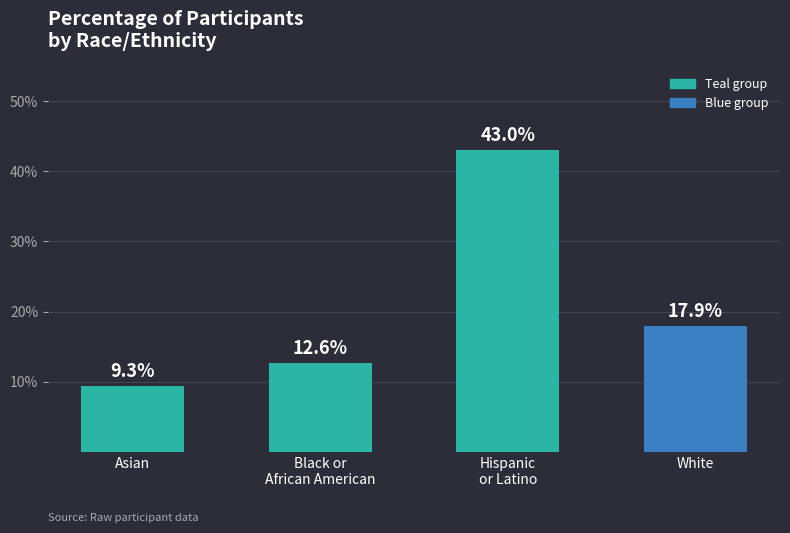

How many bars are there in total?

4